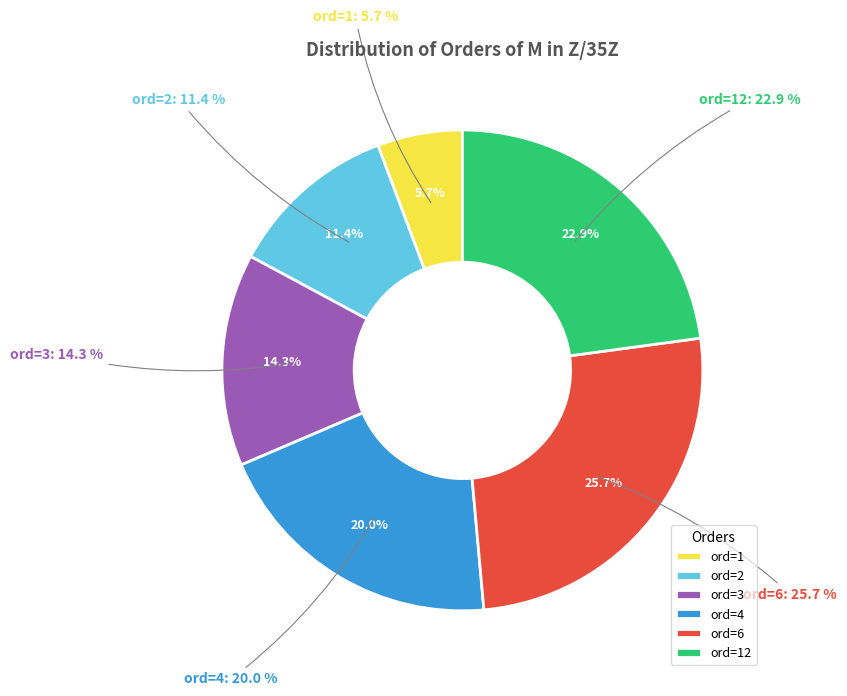

What is the ratio of the value at ord=6 to the value at ord=4?

1.3